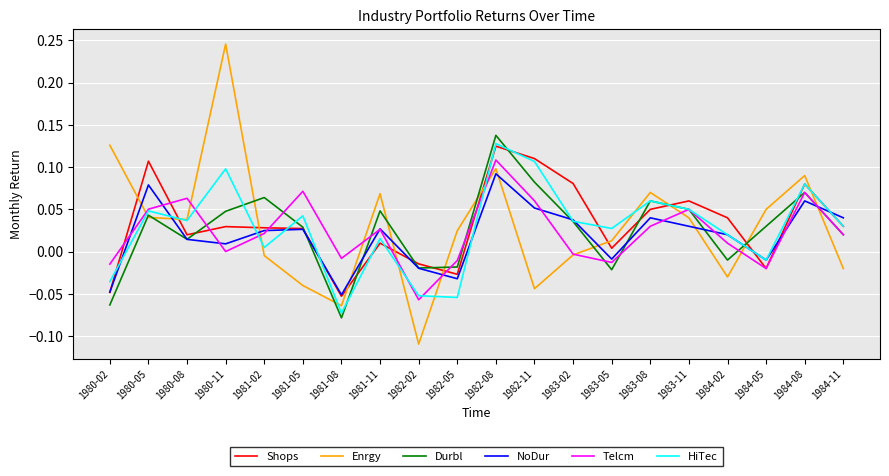

Which series has the widest spread of values?

Enrgy